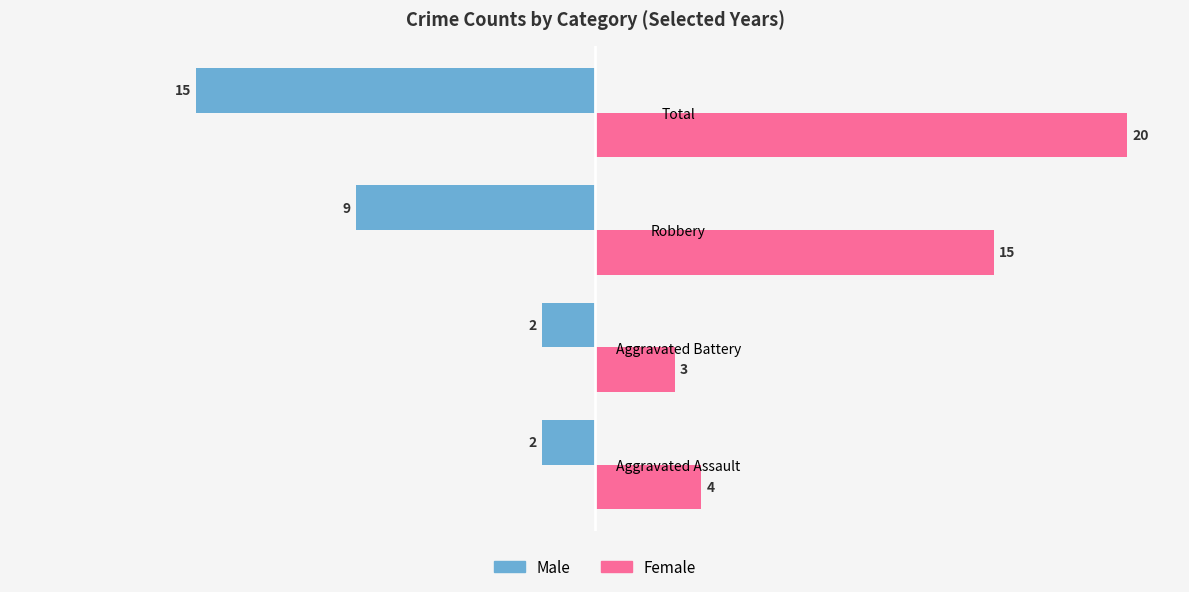

The Female series shows 4 at Aggravated Assault. True or false?

True